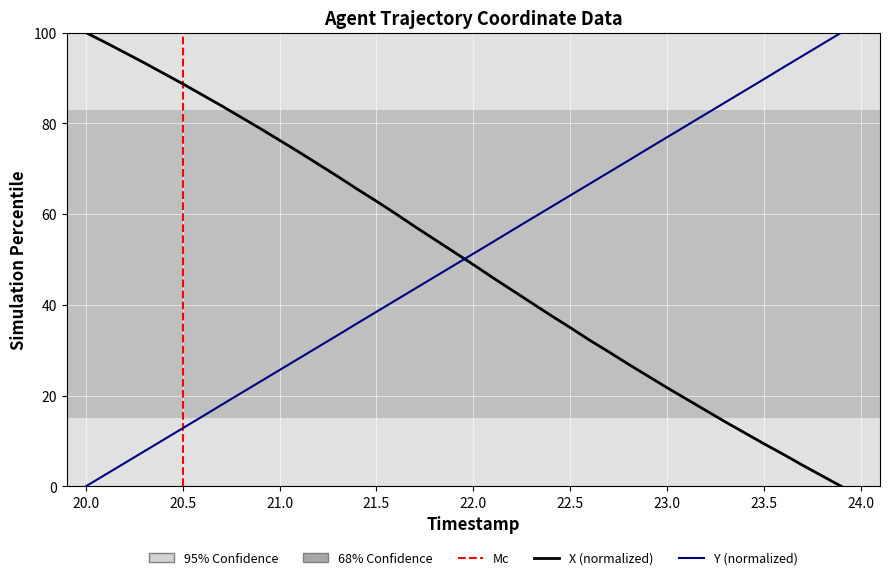

Rank the series by their average value, from lowest to highest.

Y, X